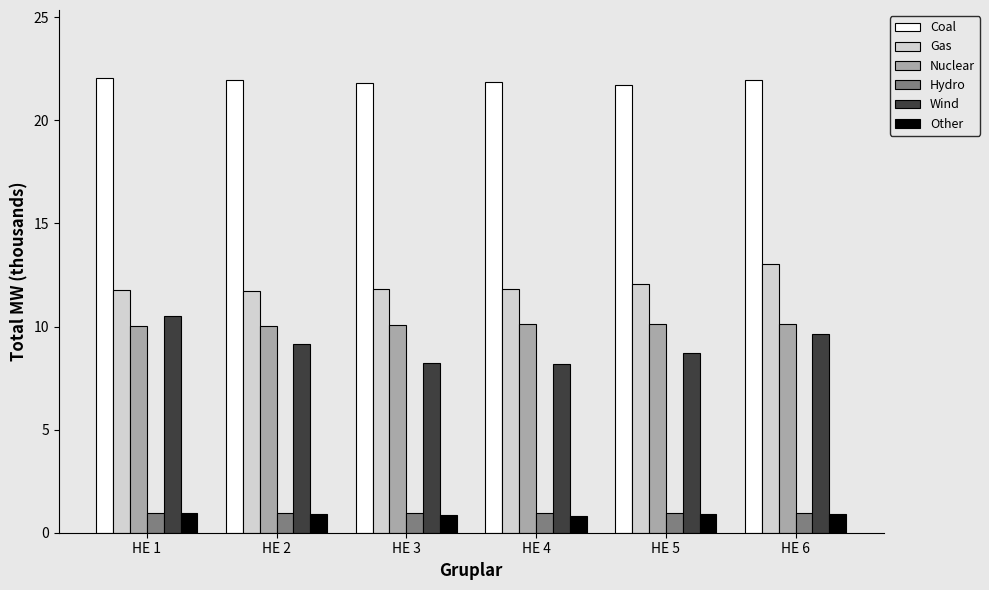

What is the sum of all Other values?

5.4